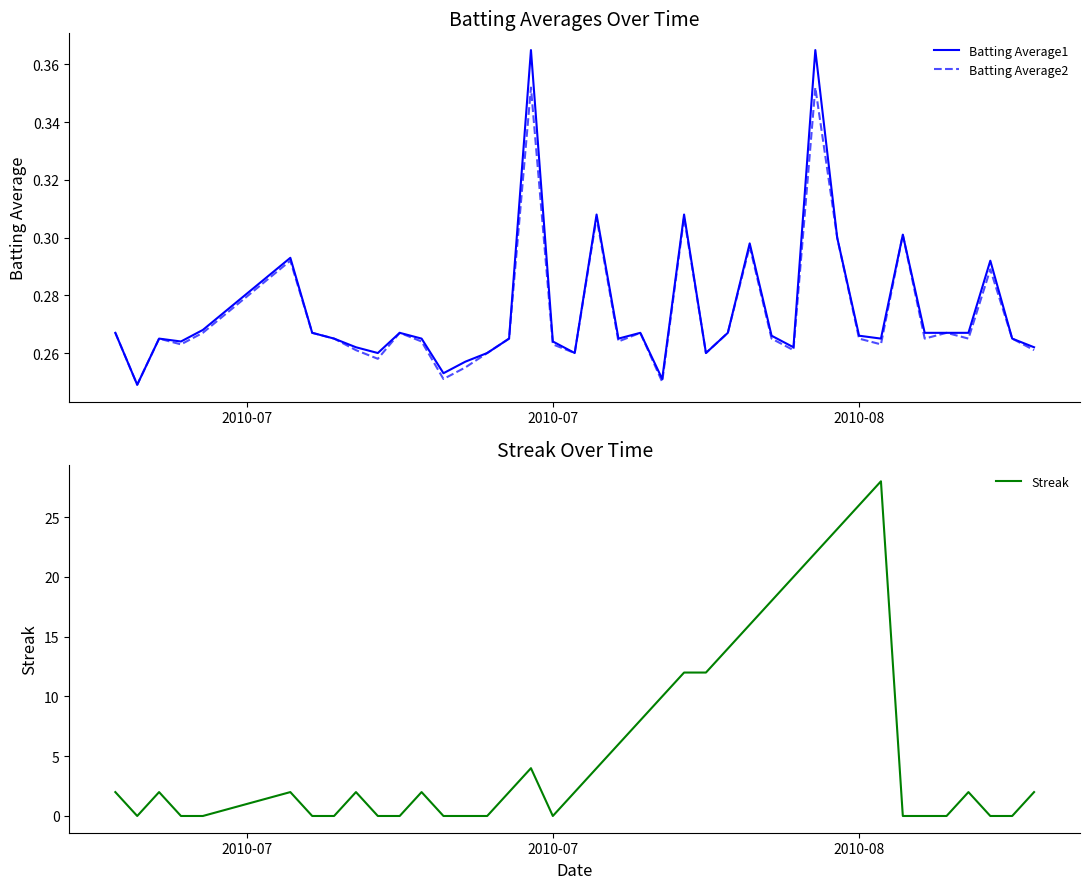

How many interior local valleys does the Batting Average2 series have?

12